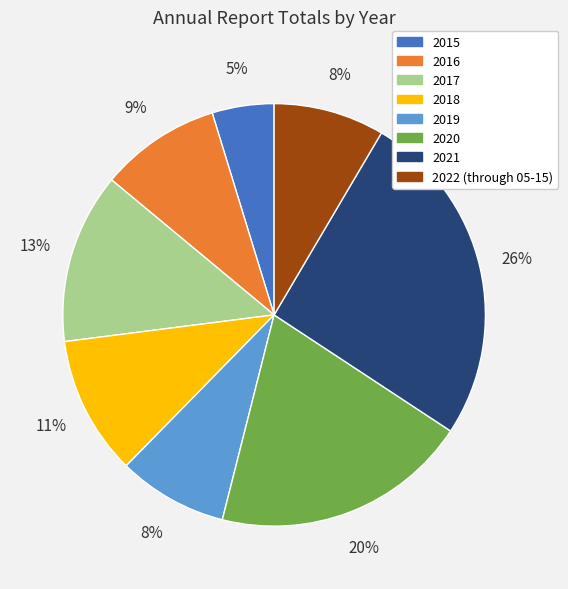

The 2016 slice represents 9% of the pie. True or false?

True